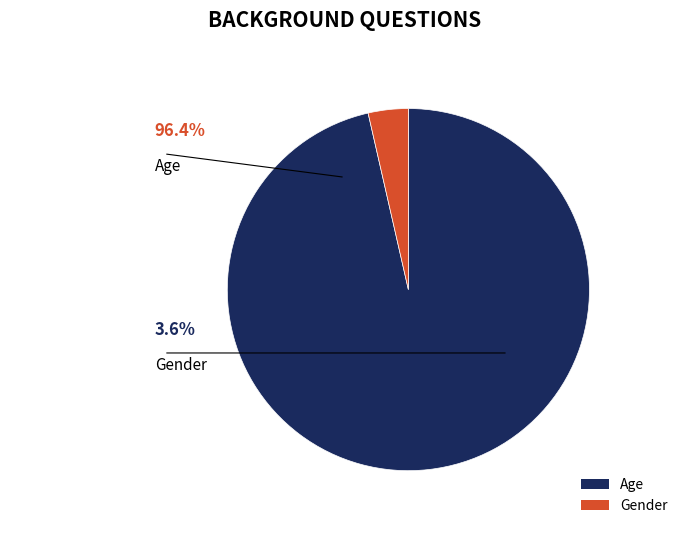

What is the smallest slice in the pie chart?

Gender